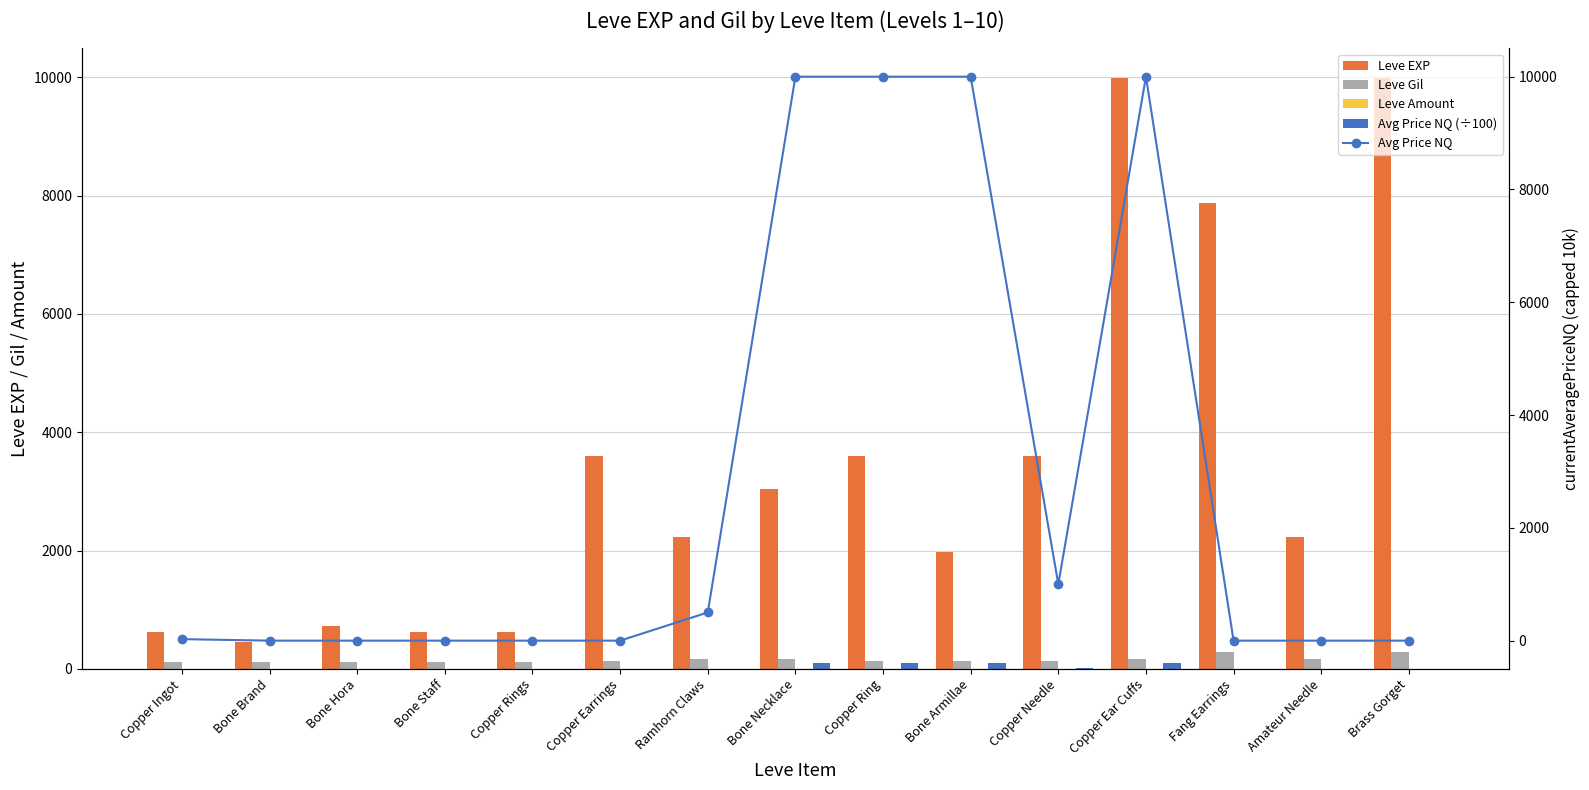

Is it true that Leve EXP equals 546.6 at Amateur Needle?

False